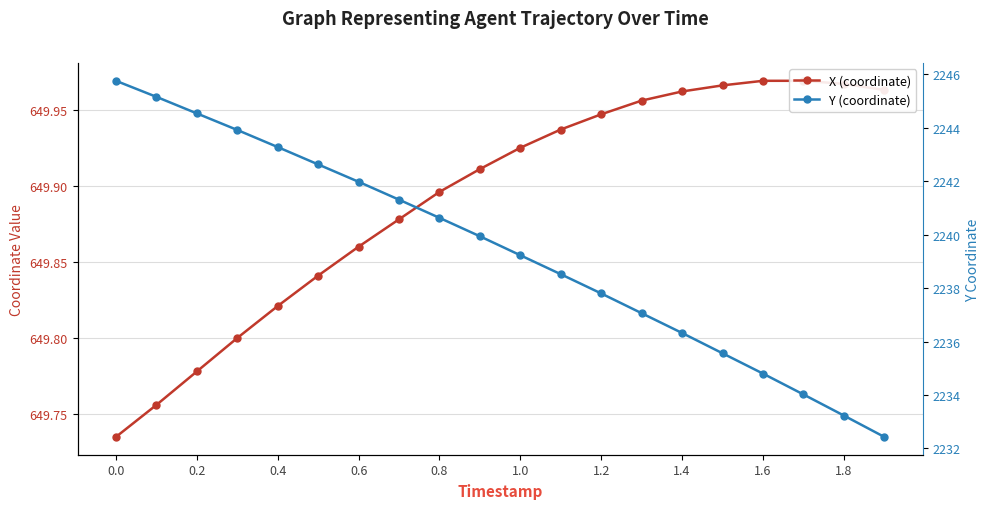

At how many categories does at least one series exceed 666?

20